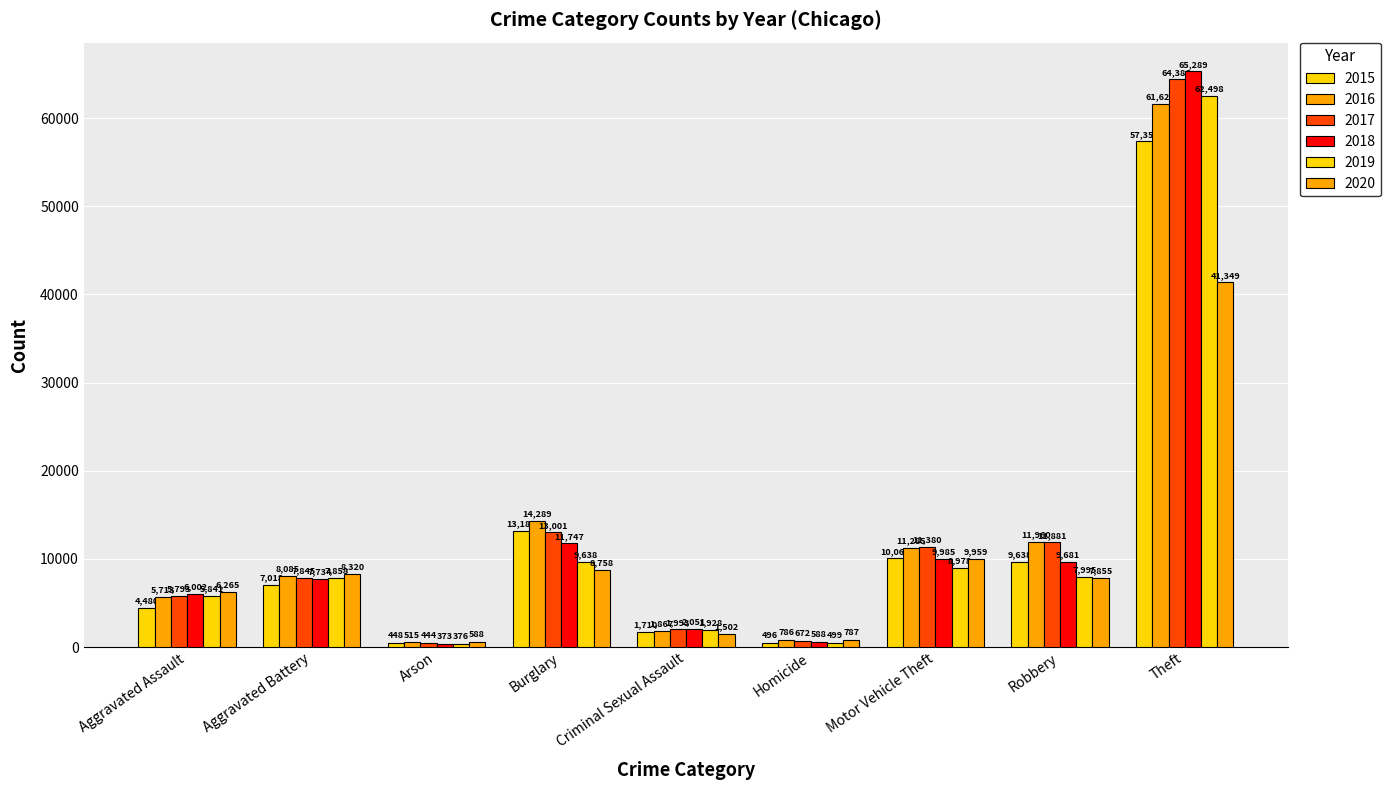

What is the average value of the 2017 series?

13044